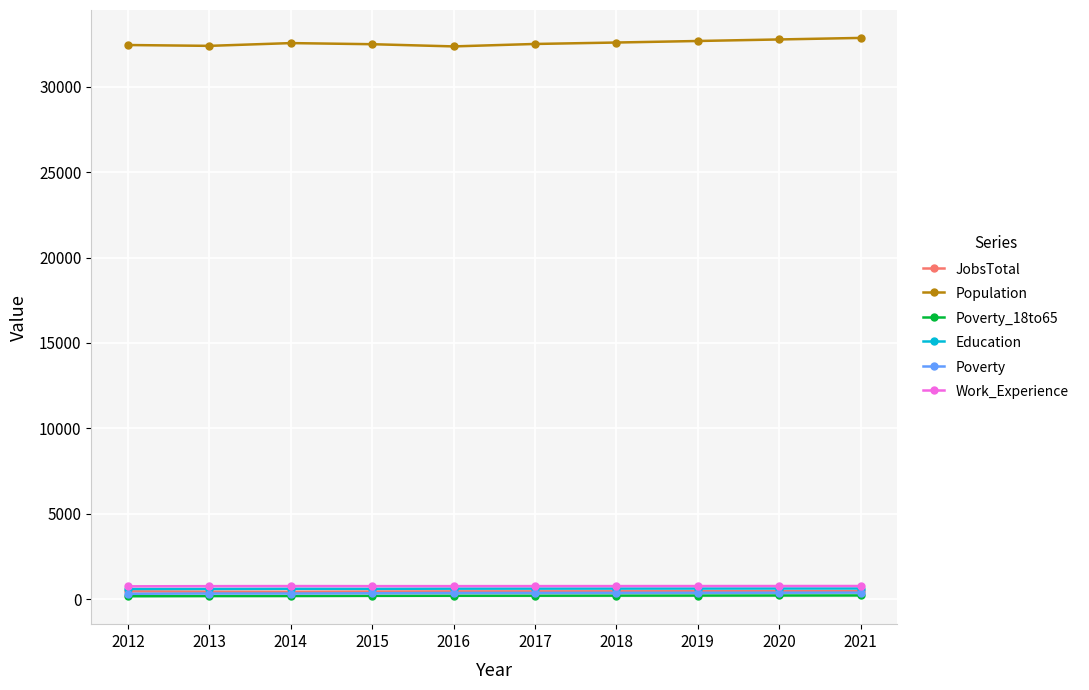

How many lines are shown in the chart?

6